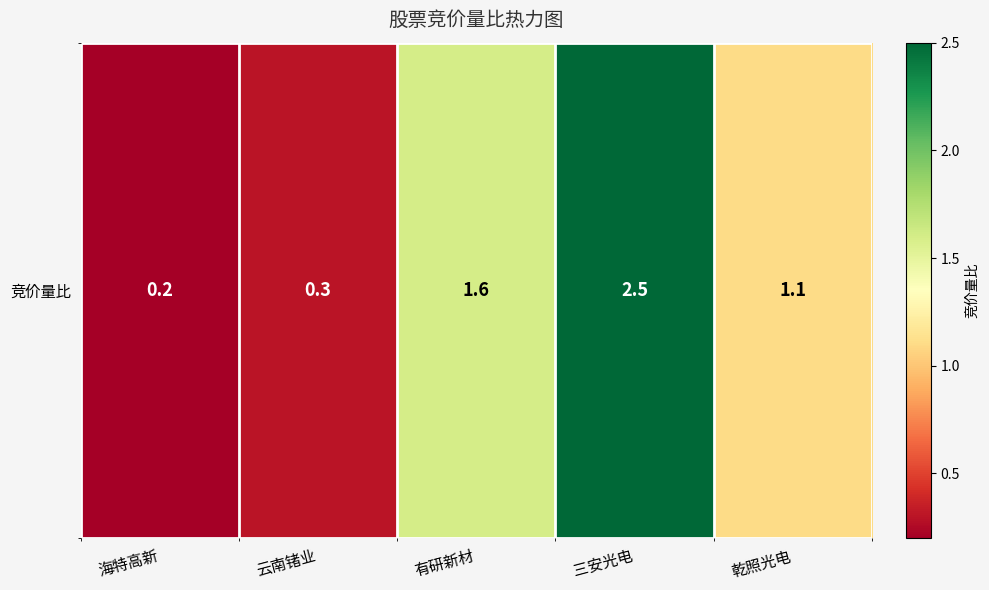

How many categories are shown in the chart?

5